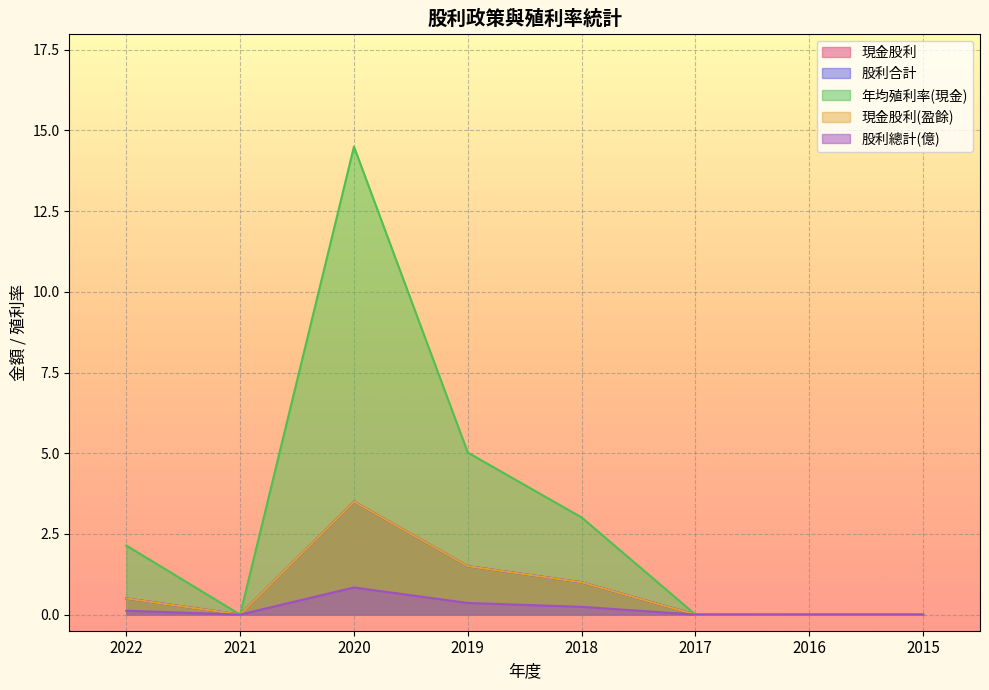

Which series has the largest range (max minus min)?

年均殖利率(現金)